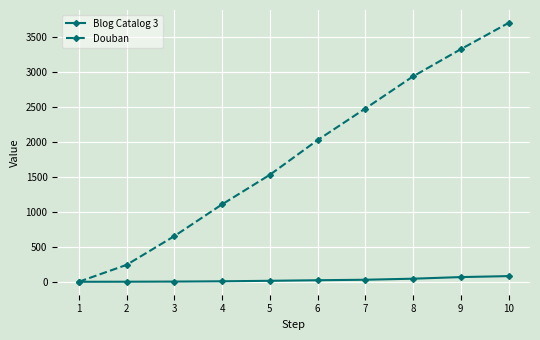

Does the chart display data point markers on the line(s)?

Yes